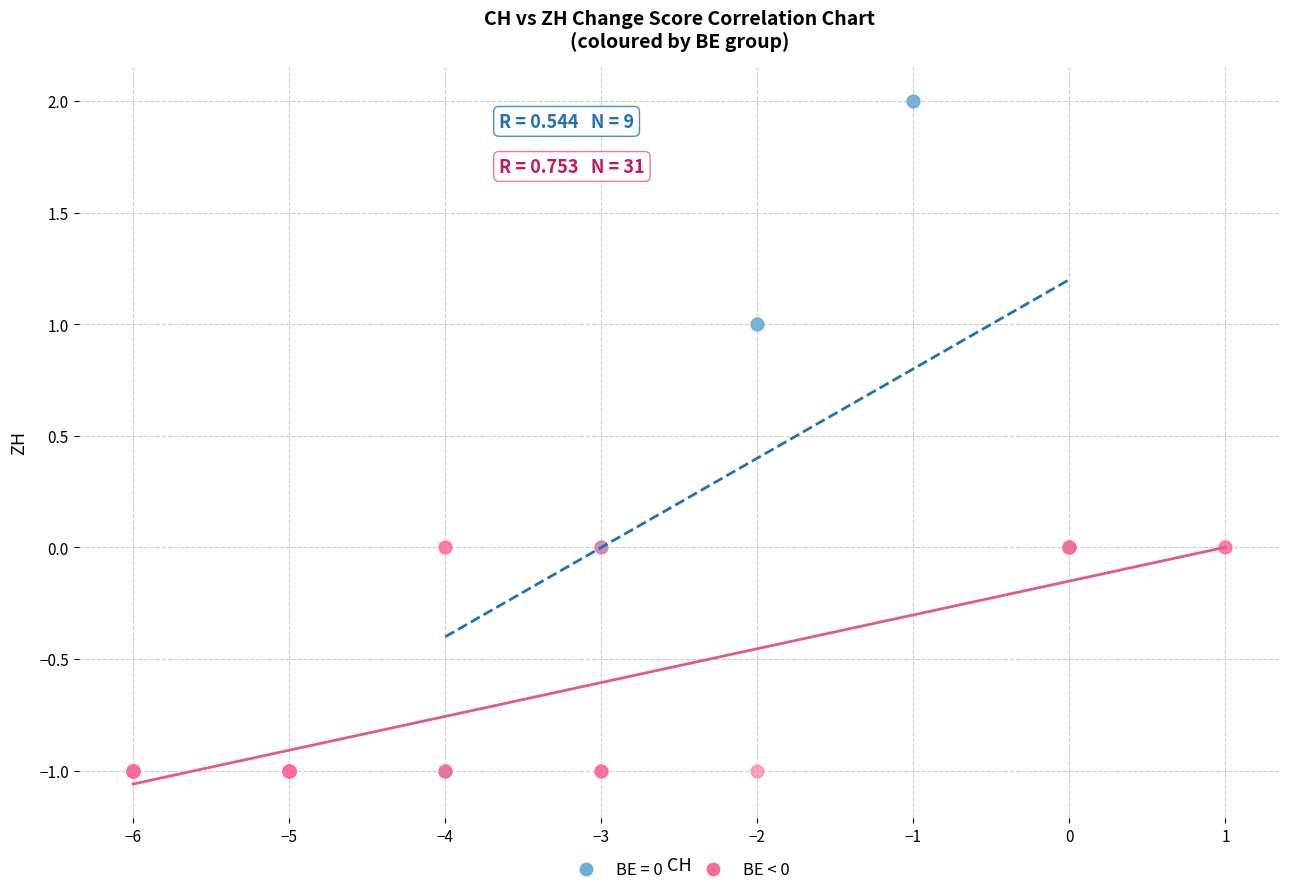

Which series has the largest Y range (max minus min)?

BE = 0